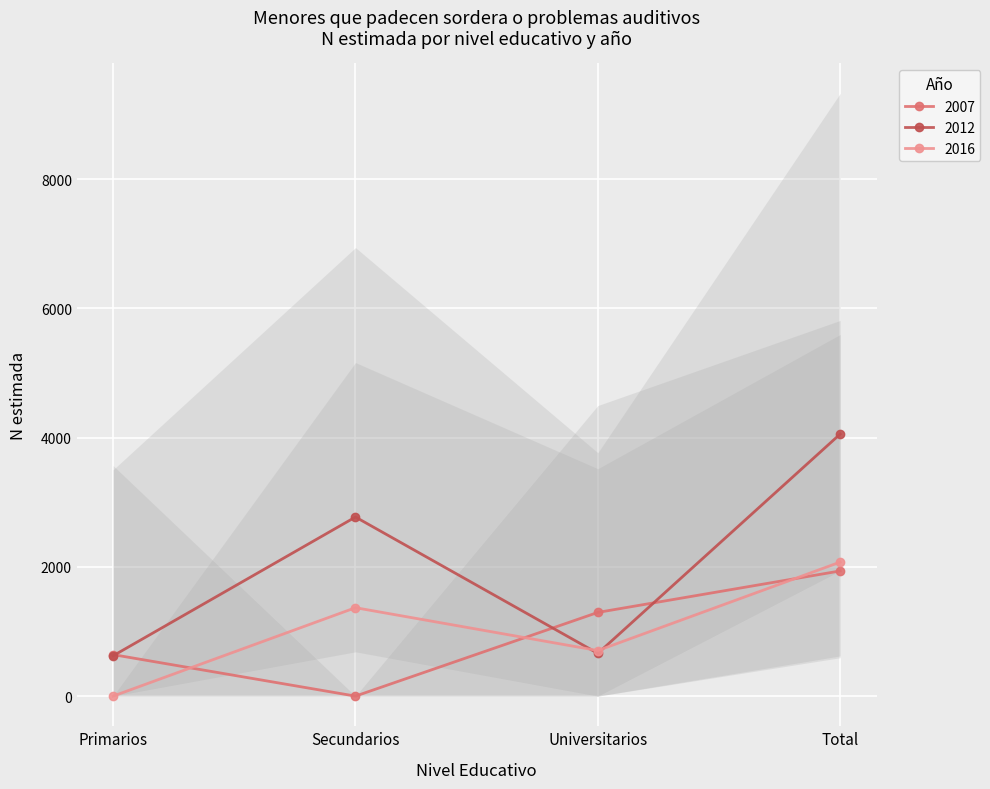

What is the difference between the N_estimada_Total_2016 values at Universitarios and Total?

1369